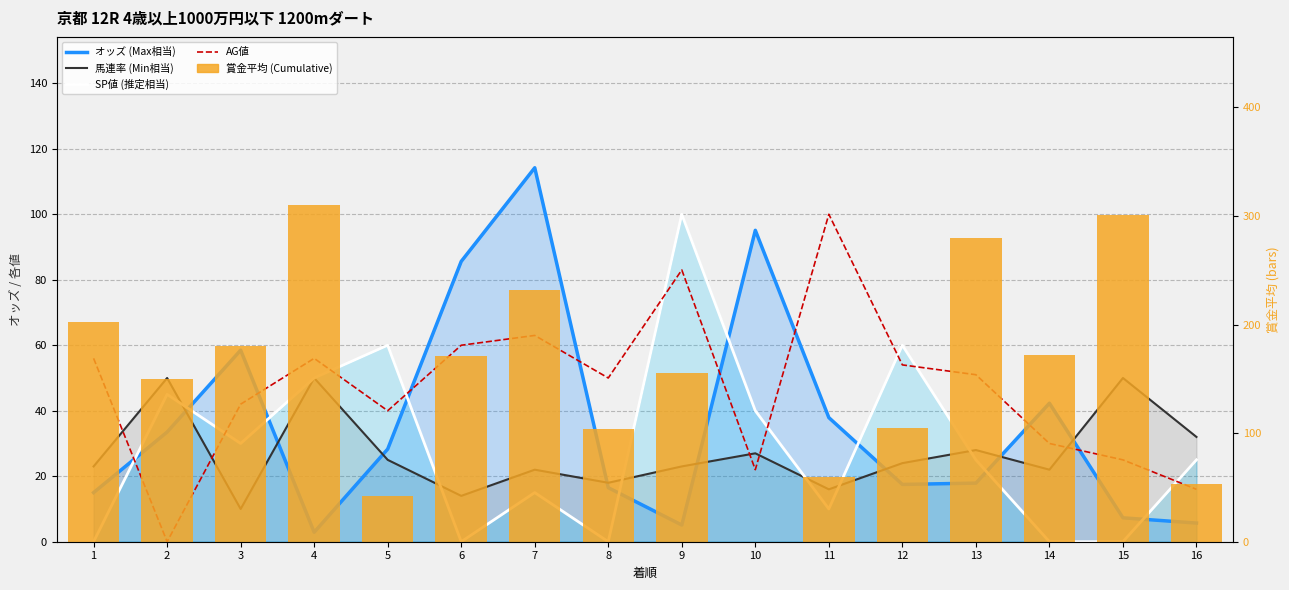

The 賞金平均 series shows 330.1 at 1. True or false?

False